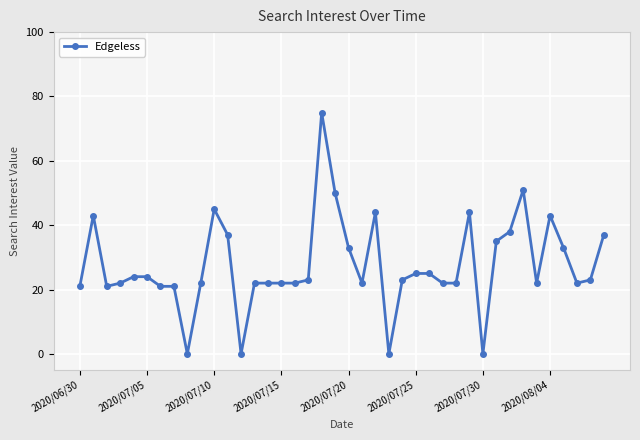

Reading left to right, extract all data points from this chart.

21	43	21	22	24	24	21	21	0	22	45	37	0	22	22	22	22	23	75	50	33	22	44	0	23	25	25	22	22	44	0	35	38	51	22	43	33	22	23	37